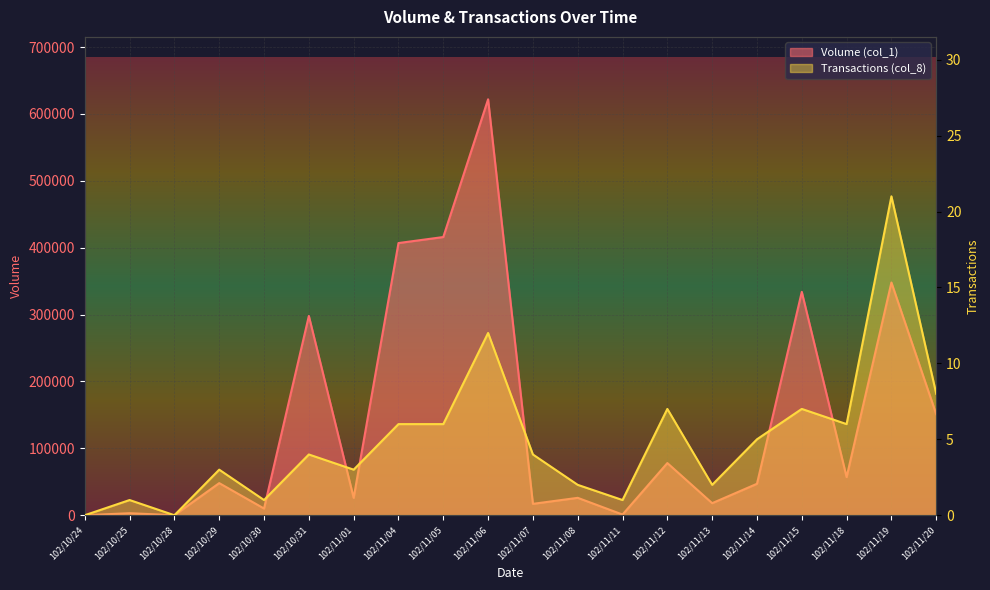

Reading left to right, what are all the values shown in this chart?

Volume (col_1): 102/10/24=0	102/10/25=3000	102/10/28=0	102/10/29=48000	102/10/30=10000	102/10/31=298000	102/11/01=26000	102/11/04=407000	102/11/05=416000	102/11/06=622000	102/11/07=17000	102/11/08=26000	102/11/11=1000	102/11/12=78000	102/11/13=18000	102/11/14=47000	102/11/15=334000	102/11/18=57000	102/11/19=348000	102/11/20=151000
Transactions (col_8): 102/10/24=0	102/10/25=1	102/10/28=0	102/10/29=3	102/10/30=1	102/10/31=4	102/11/01=3	102/11/04=6	102/11/05=6	102/11/06=12	102/11/07=4	102/11/08=2	102/11/11=1	102/11/12=7	102/11/13=2	102/11/14=5	102/11/15=7	102/11/18=6	102/11/19=21	102/11/20=8